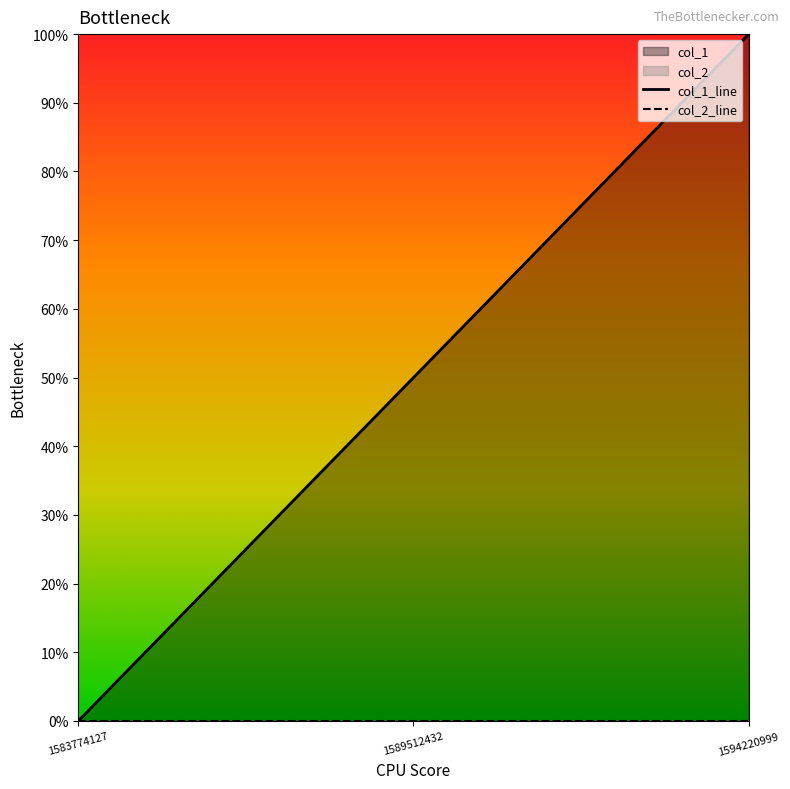

Rank the series by their maximum value, from highest to lowest.

col_1_line, col_2_line